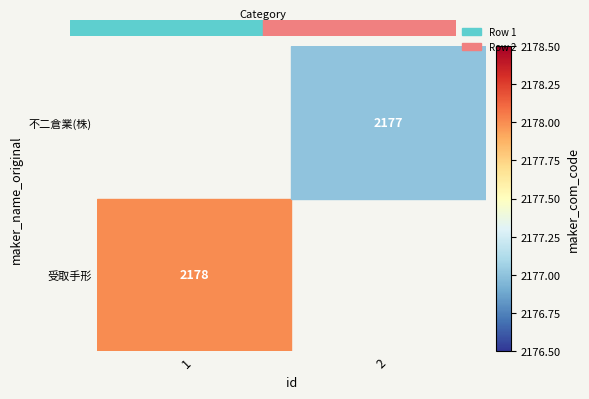

Which series has the widest spread of values?

不二倉業(株)